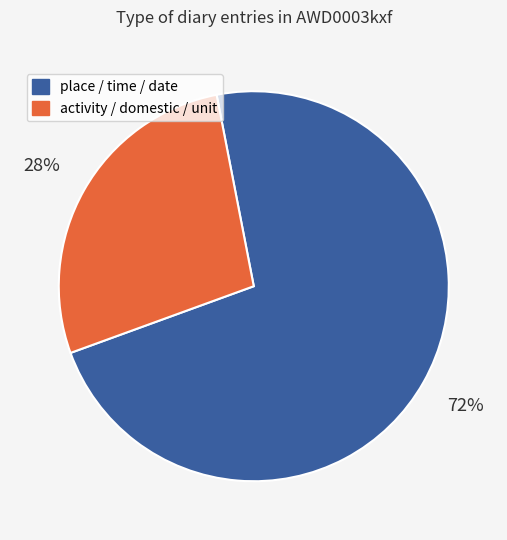

To the nearest percent, what is the average slice percentage?

50%